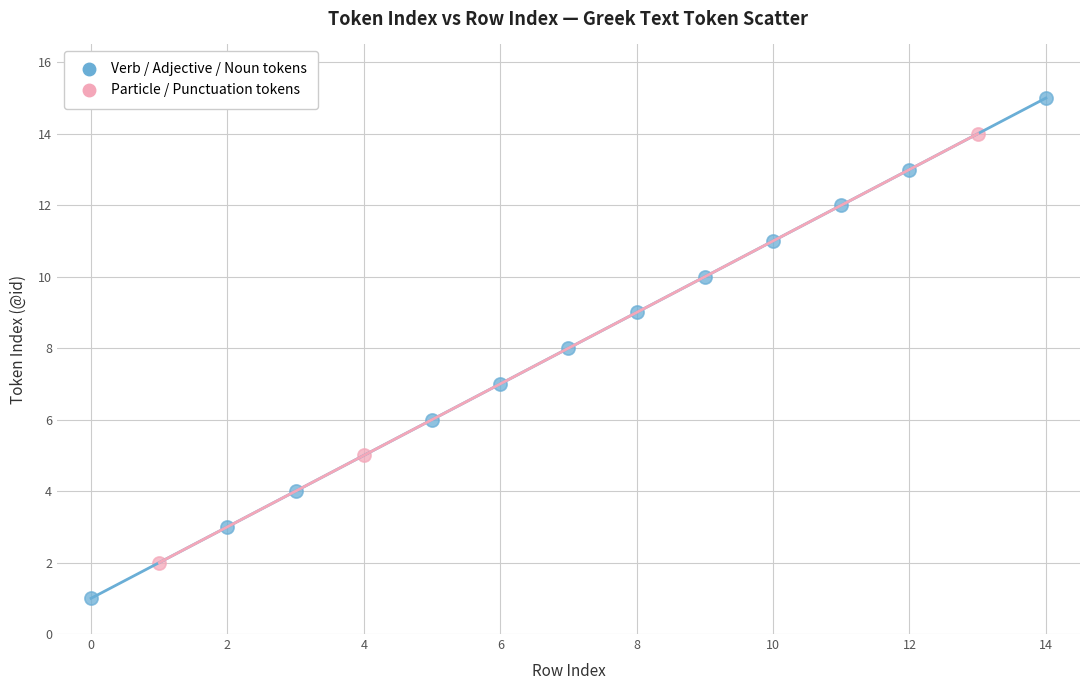

Which series contains the highest Y value?

Verb / Adjective / Noun tokens